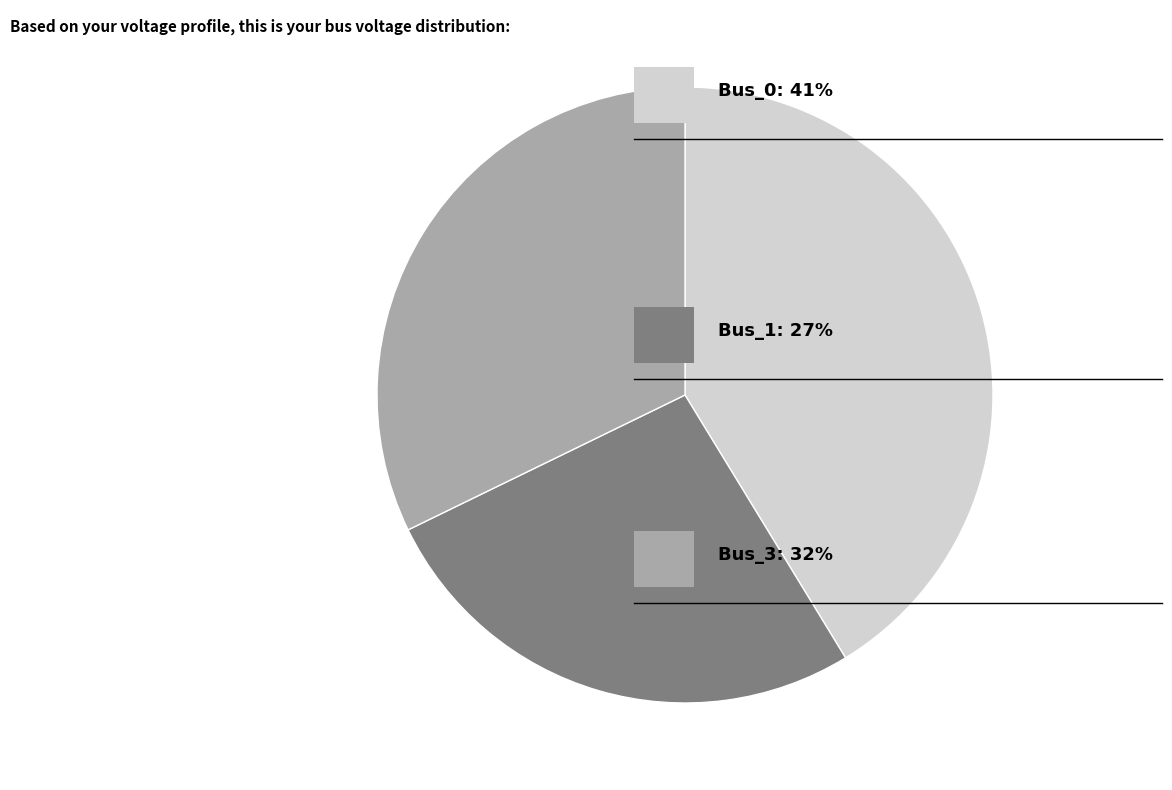

Is there any slice that represents more than half of the pie?

No